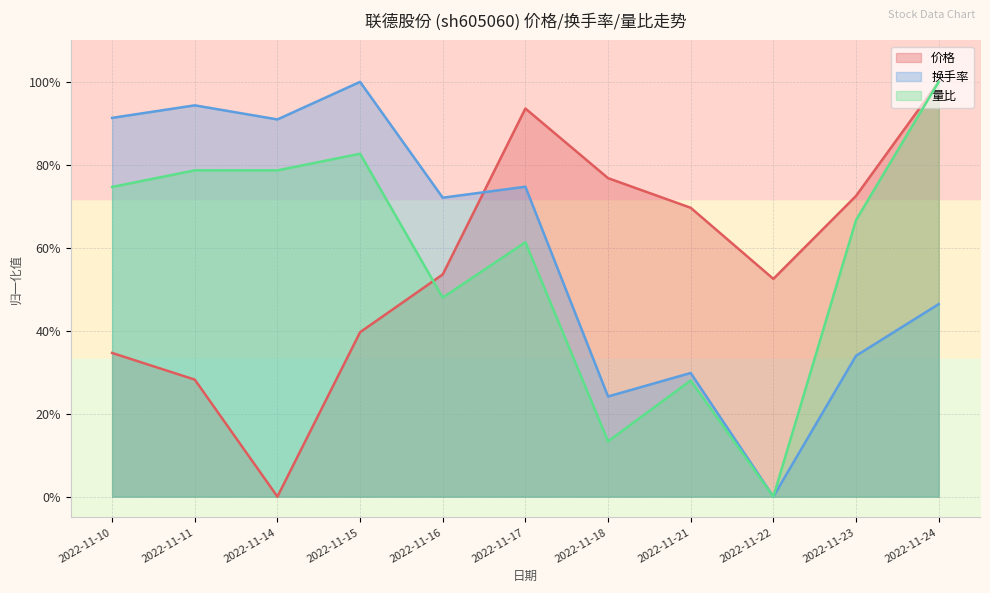

The 量比 series shows 0.3 at 2022-11-22. True or false?

False